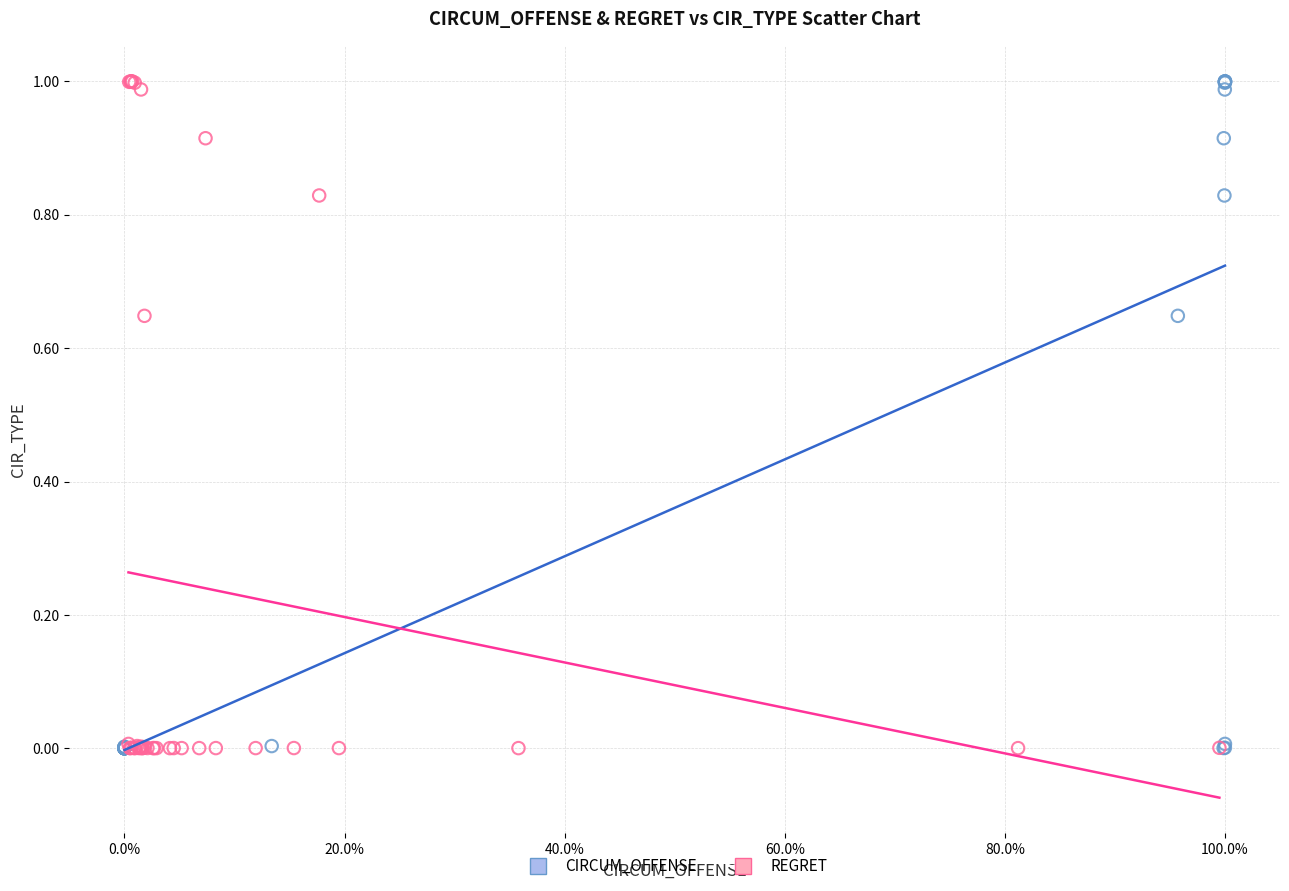

What are all the series names shown in the legend?

CIRCUM_OFFENSE, REGRET